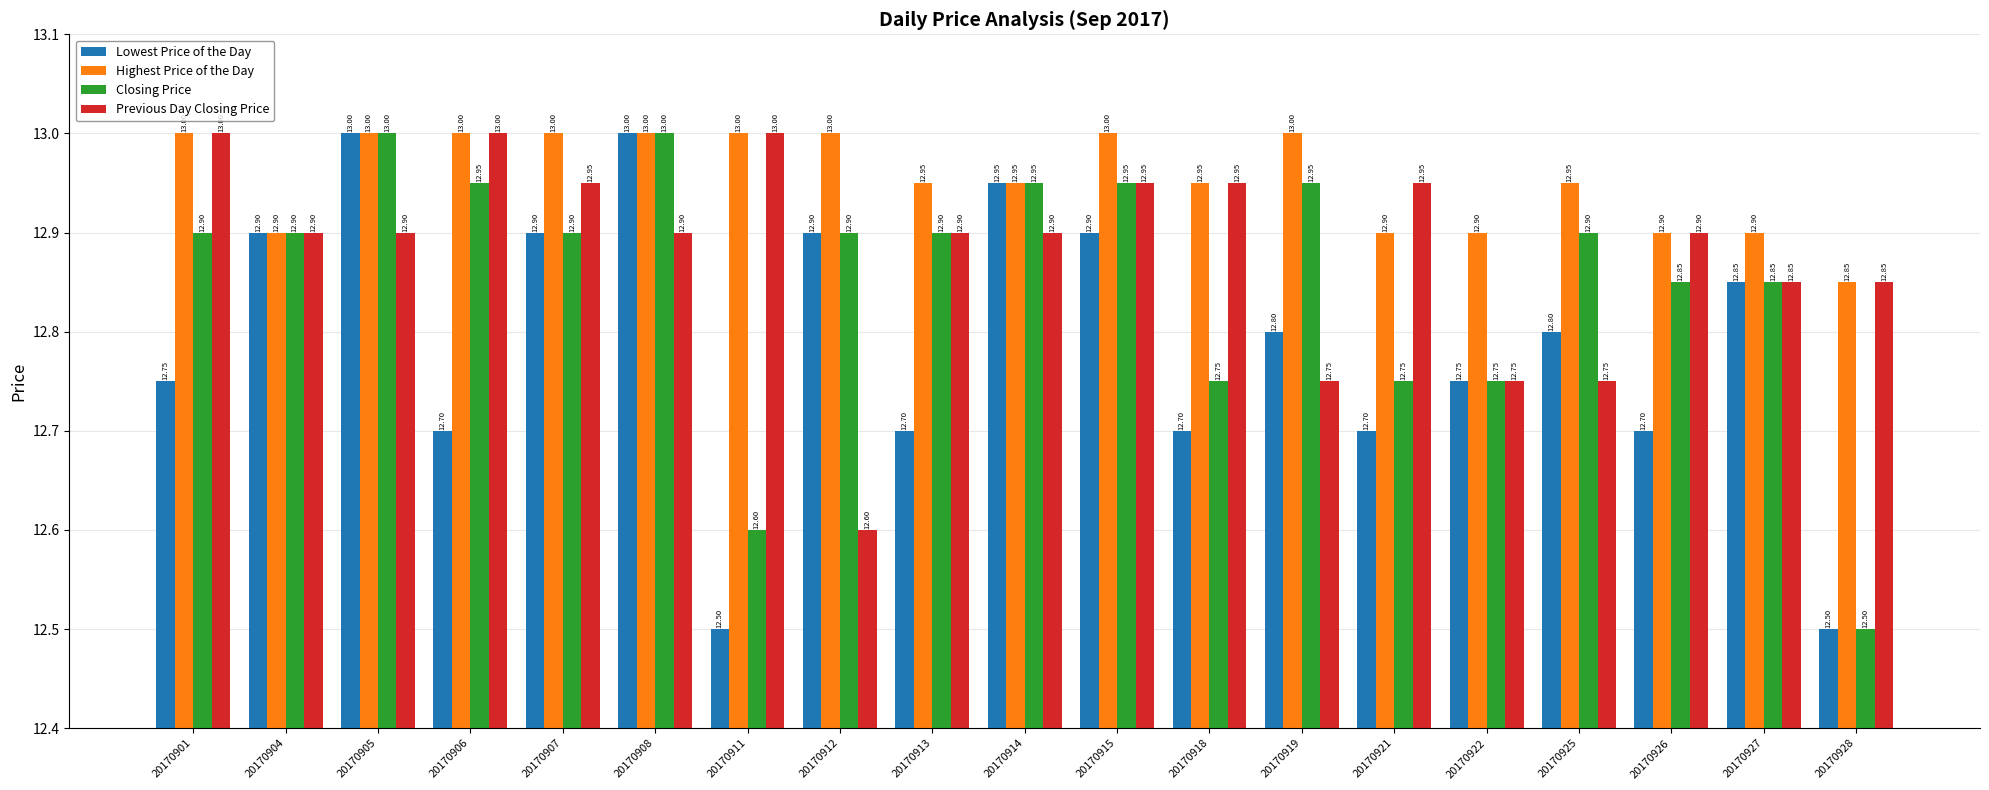

Is it true that Closing Price equals 12.9 at 20170907?

True